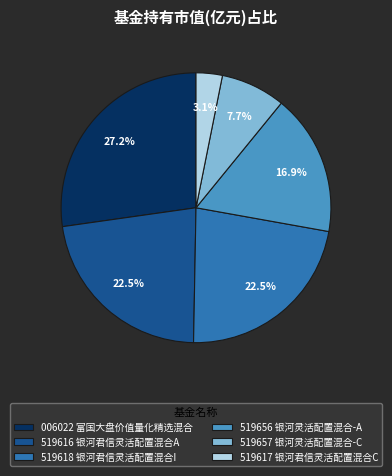

Which category has the biggest portion of the pie?

006022 富国大盘价值量化精选混合